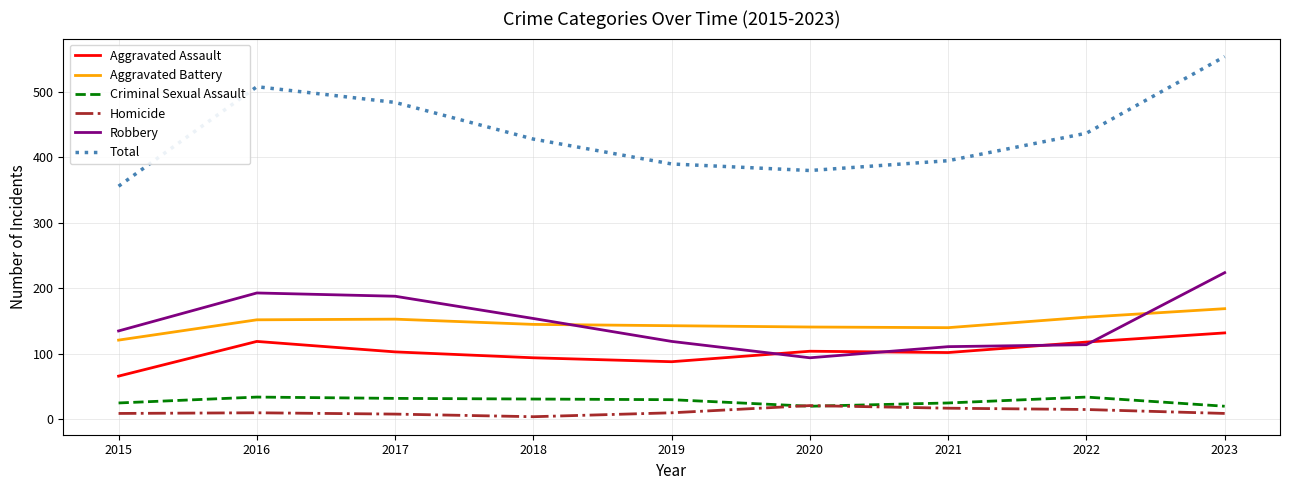

What is the lowest value of the Criminal Sexual Assault series?

20